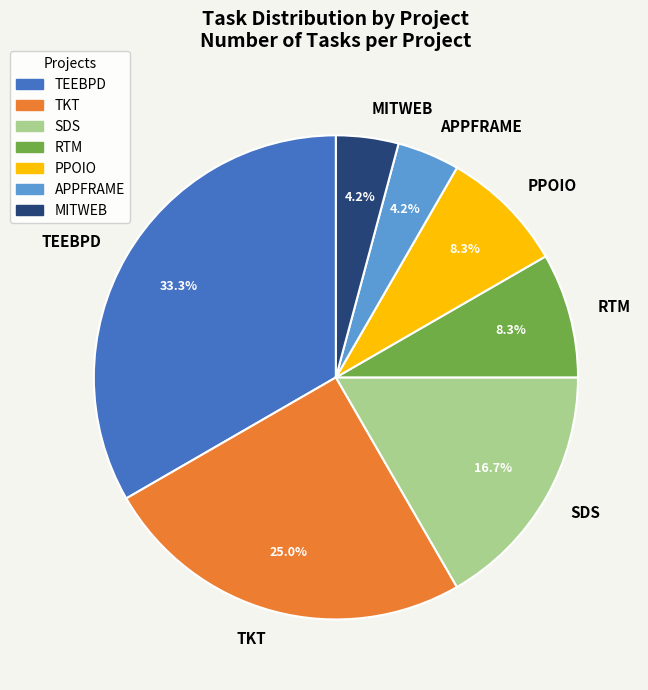

To the nearest percent, what portion does TKT represent?

25%